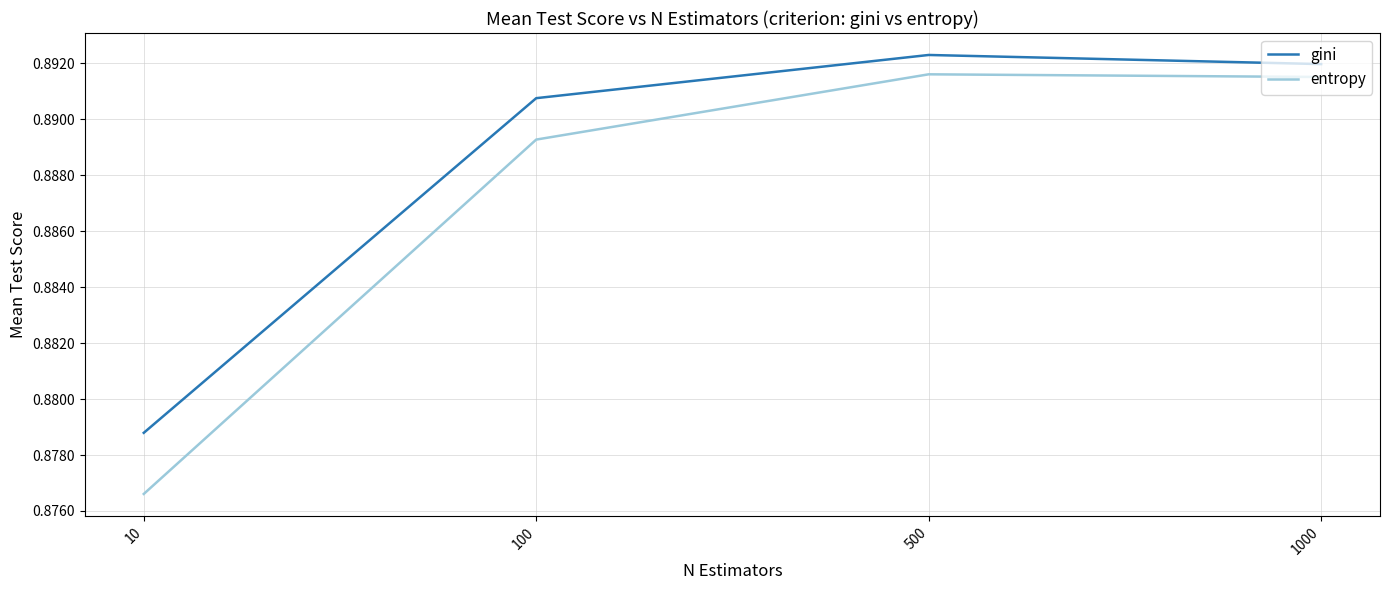

Where is the first local maximum for entropy?

500